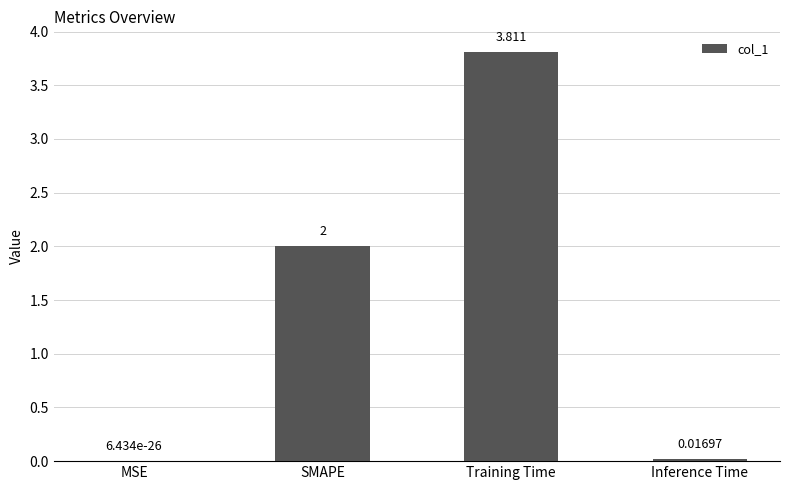

At which label is the value closest to 1?

Inference Time